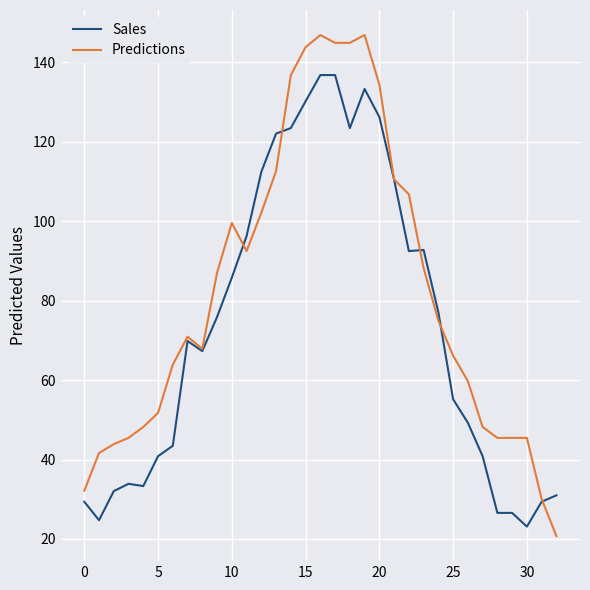

Does the chart display data point markers on the line(s)?

No